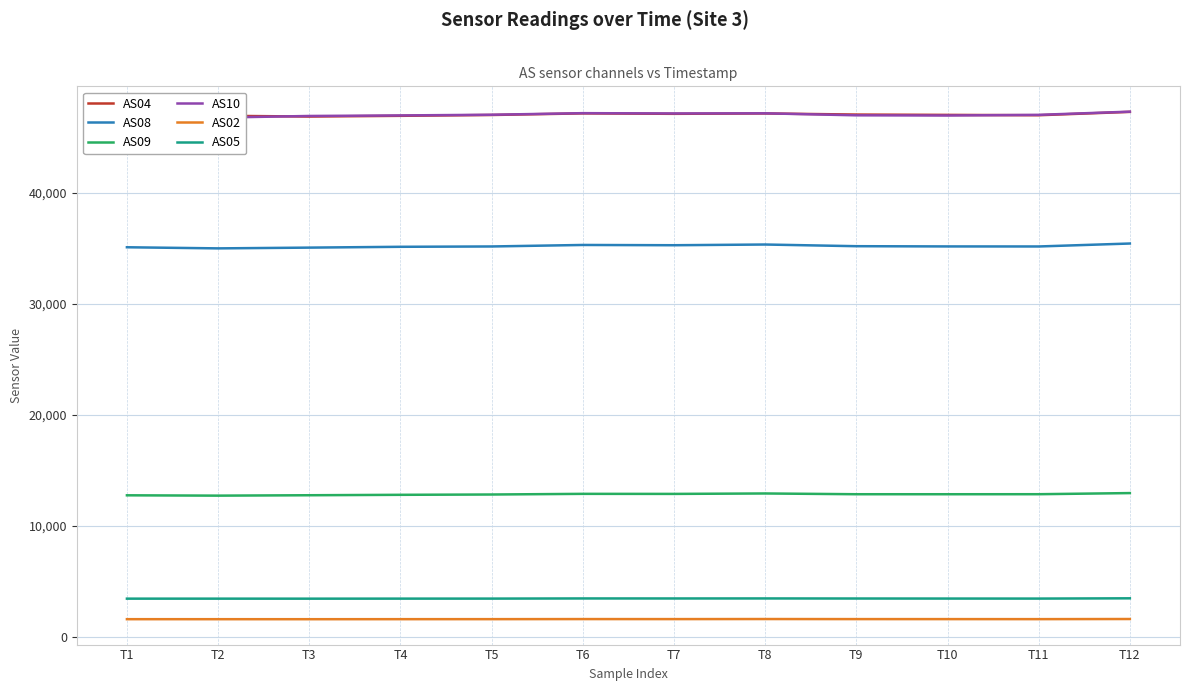

How many values in the AS02 series exceed 1632?

5